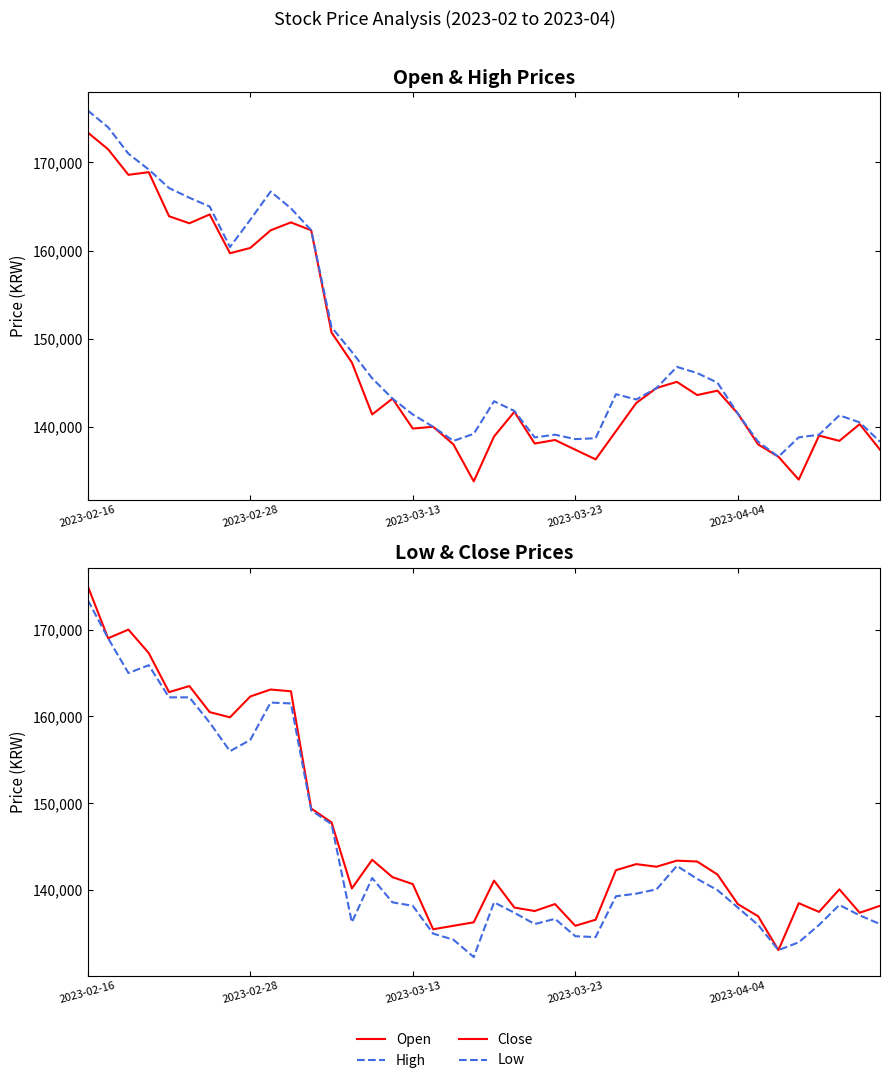

How many interior local peaks does the High series have?

6